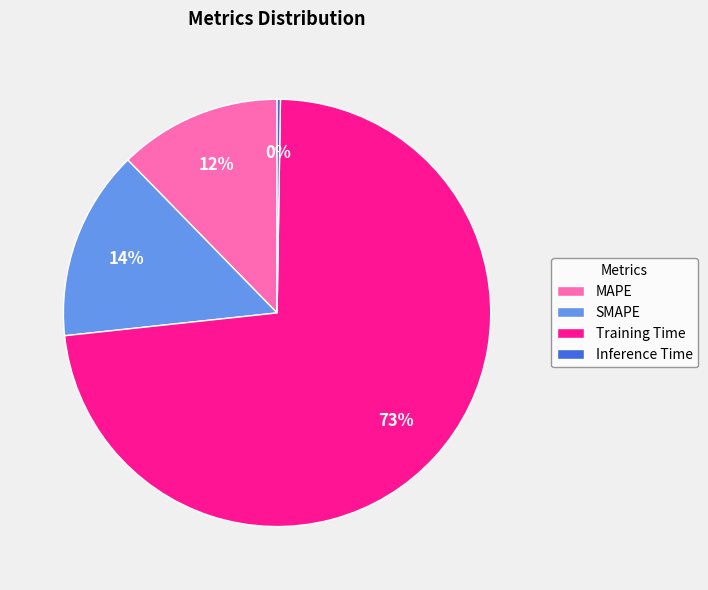

What percentage is the SMAPE slice, to the nearest percent?

14%